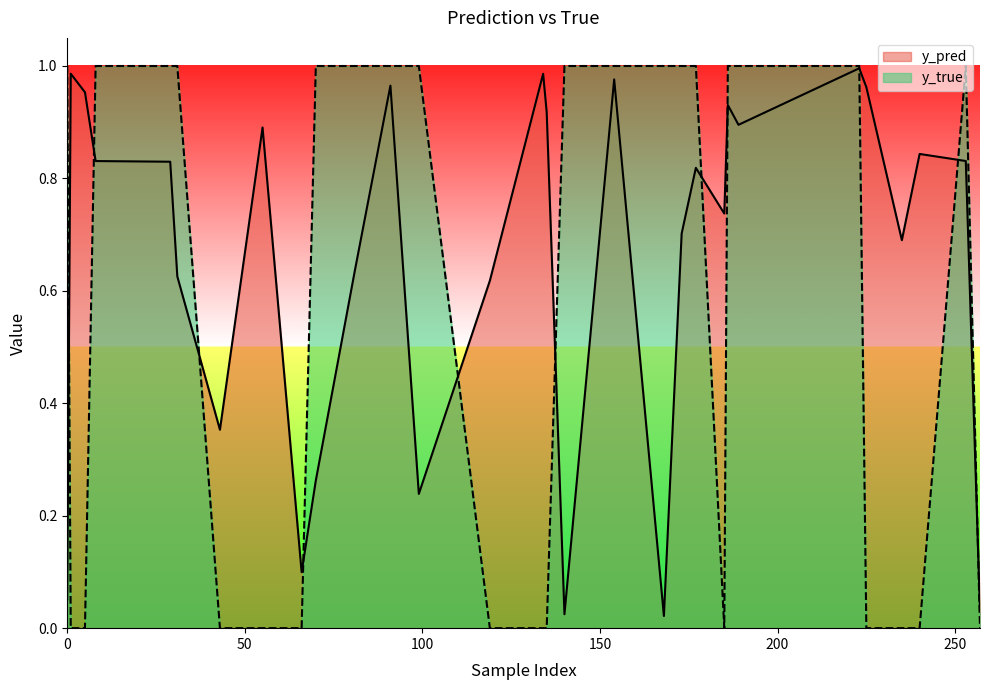

Rank the series by their average value, from highest to lowest.

y_pred, y_true